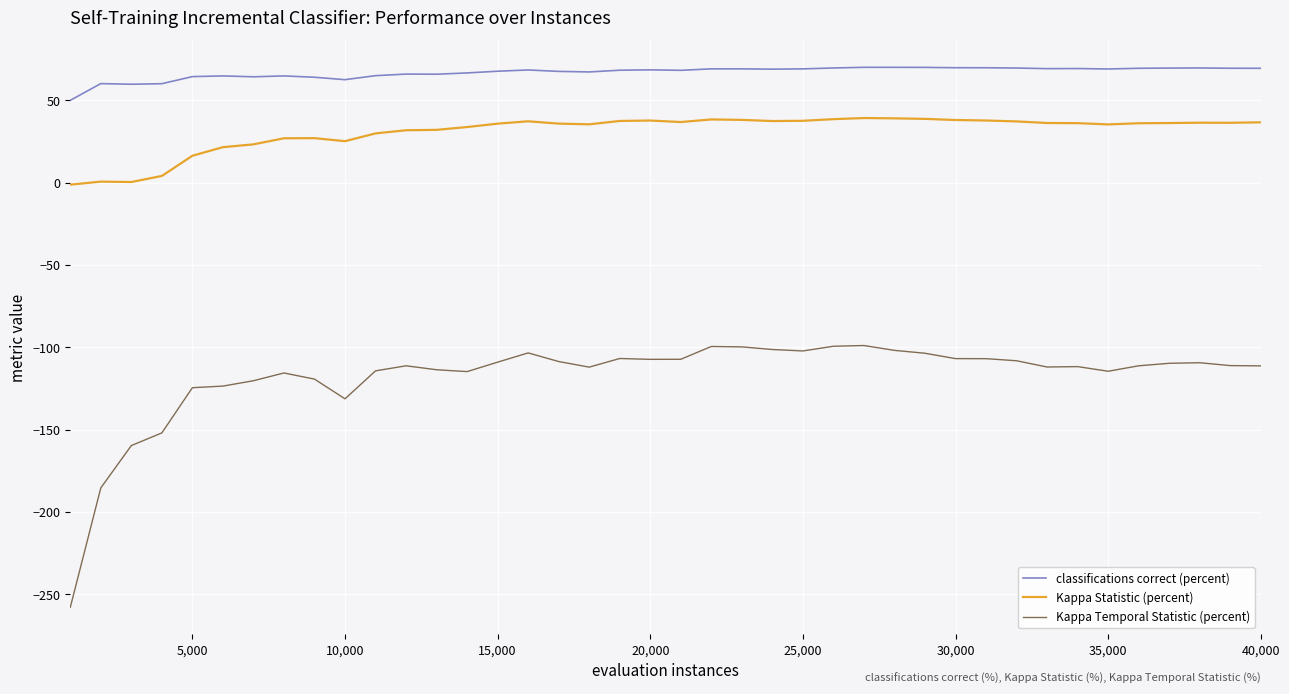

List the series in order of their peak value, lowest first.

Kappa Temporal Statistic (percent), Kappa Statistic (percent), classifications correct (percent)